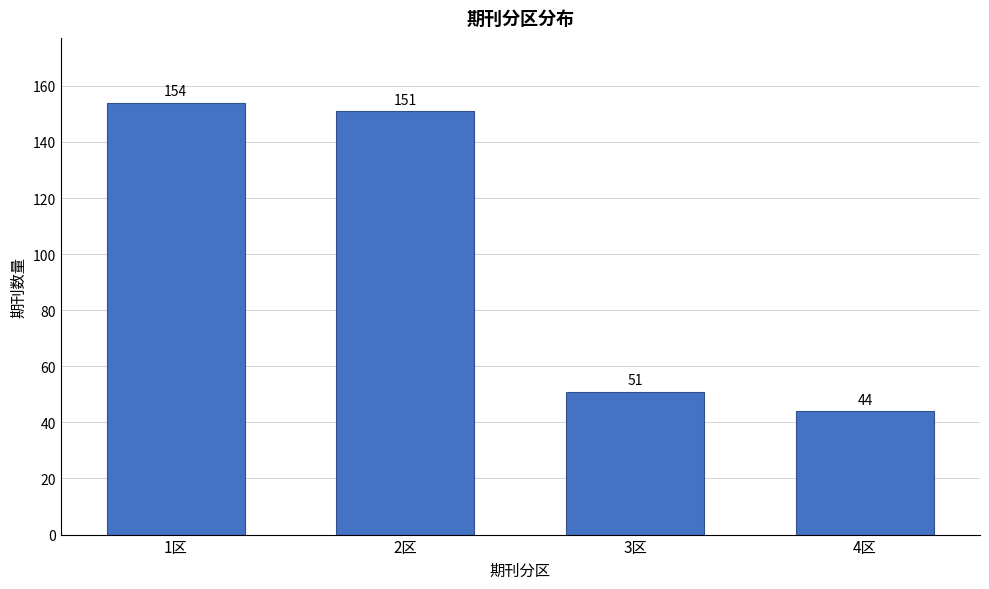

Reading left to right, transcribe all the data shown in this chart.

154	151	51	44